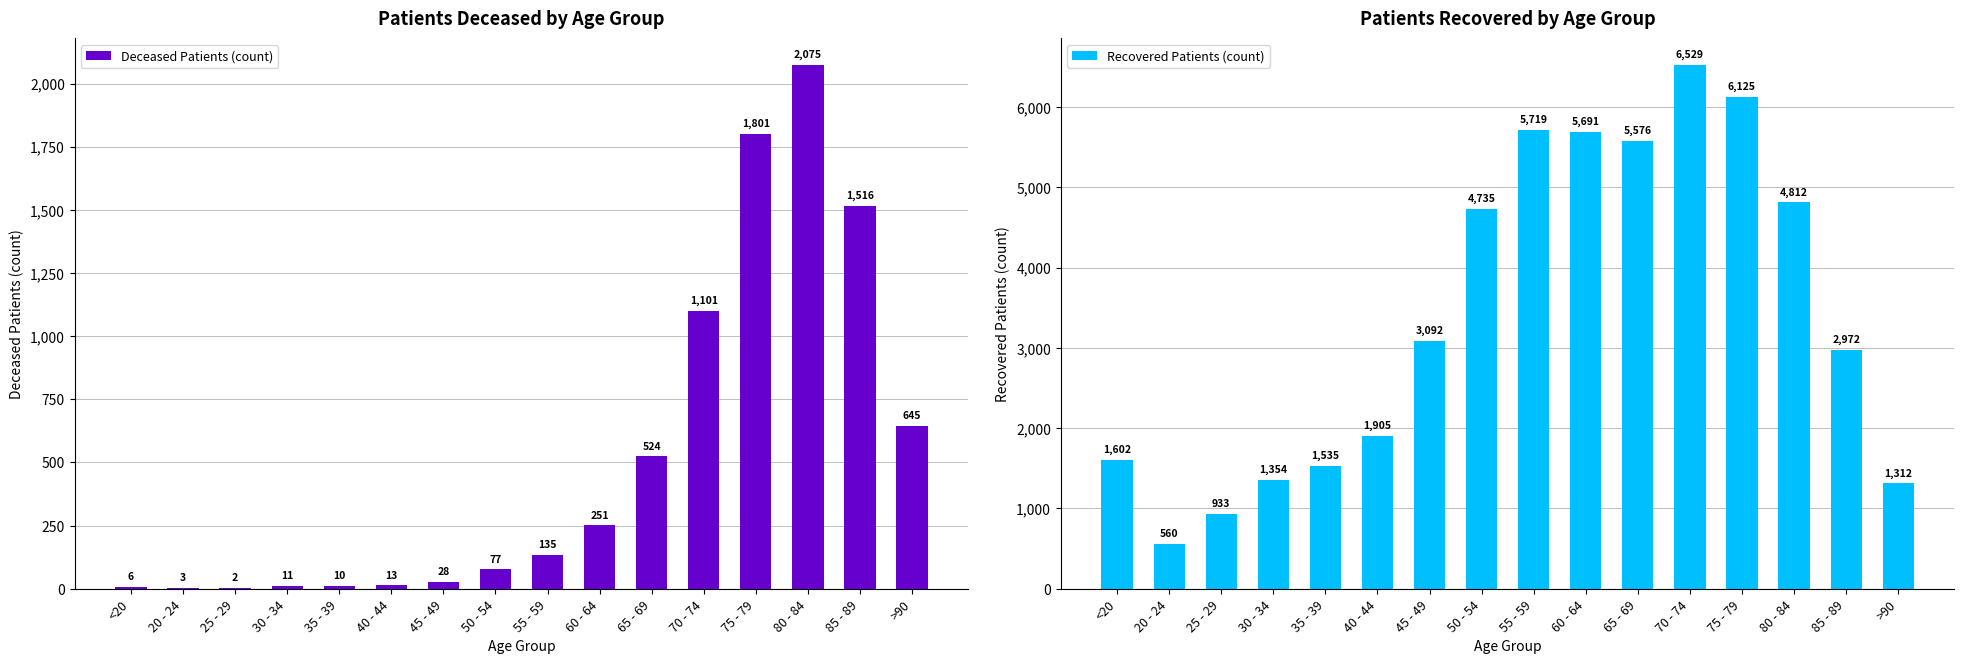

How many categories are shown in the chart?

16